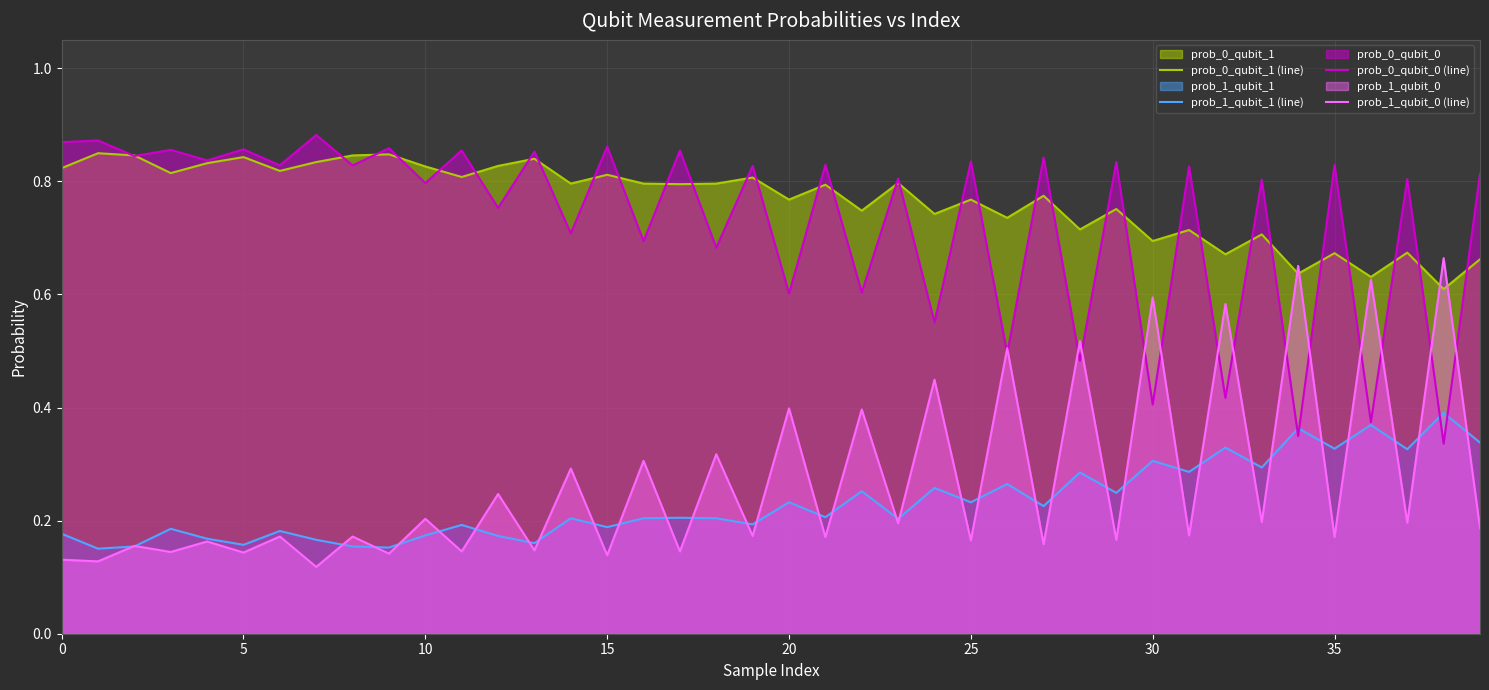

Rank the series by their maximum value, from lowest to highest.

prob_1_qubit_1 (line), prob_1_qubit_0 (line), prob_0_qubit_1 (line), prob_0_qubit_0 (line)